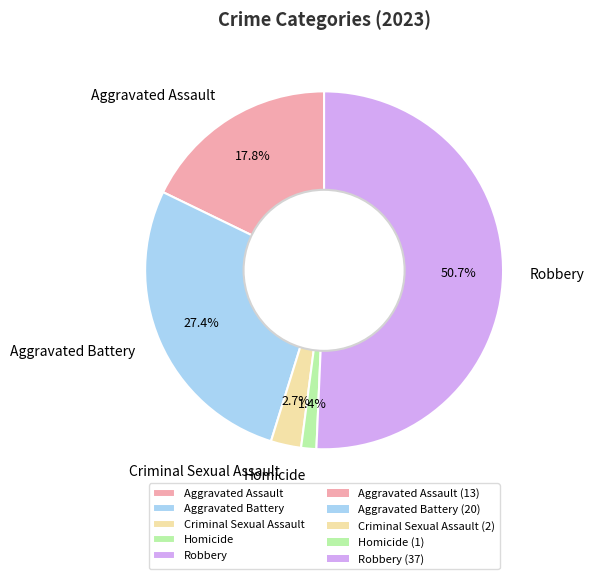

Is it true that Homicide is 7% of the pie?

False